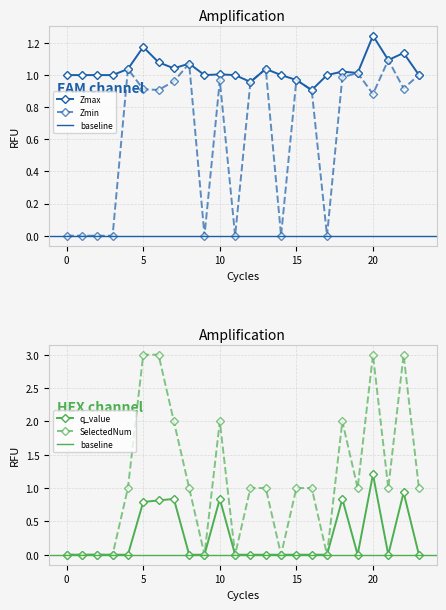

List the labels in order of SelectedNum value, smallest first.

0, 1, 2, 3, 9, 11, 14, 17, 4, 8, 12, 13, 15, 16, 19, 21, 23, 7, 10, 18, 5, 6, 20, 22